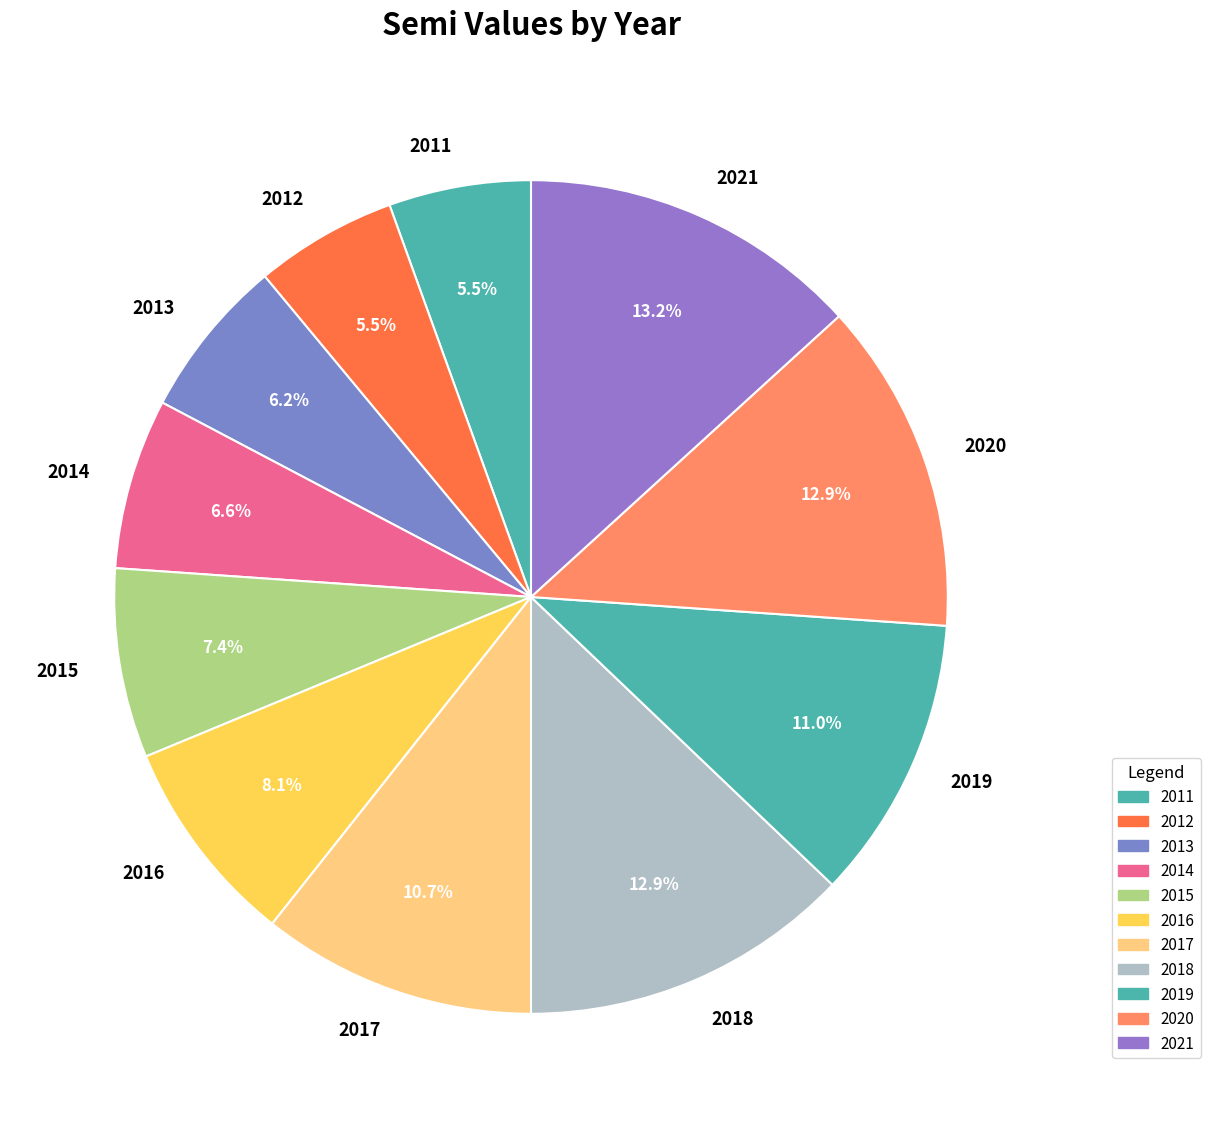

What percentage do 2015 and 2019 together represent?

18.4%